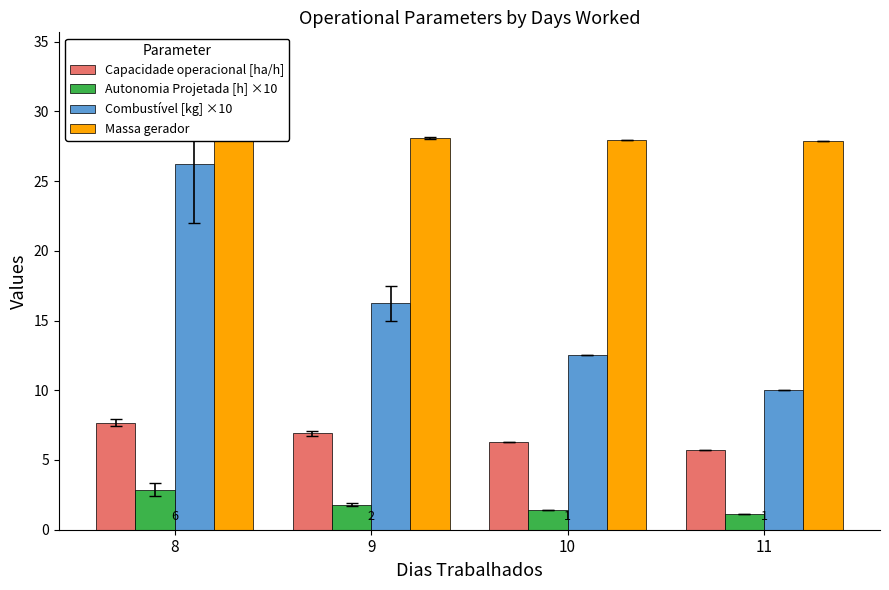

What is the value of the Combustível [kg] ×10 bar at the 4th from the left?

10.0